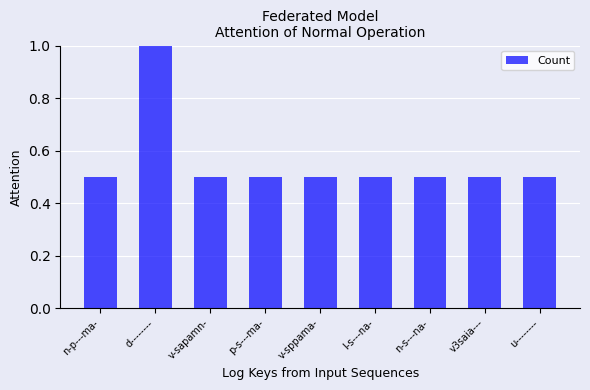

Which label corresponds to the largest value in the chart?

d--------